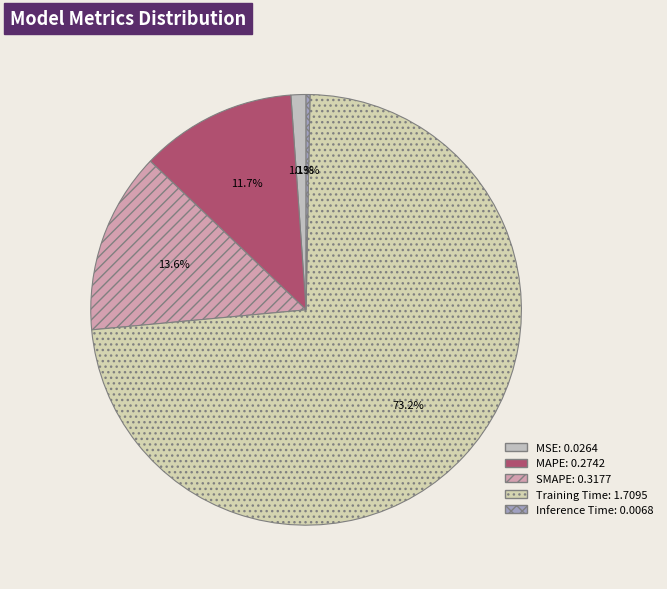

Which slice is the largest?

Training Time